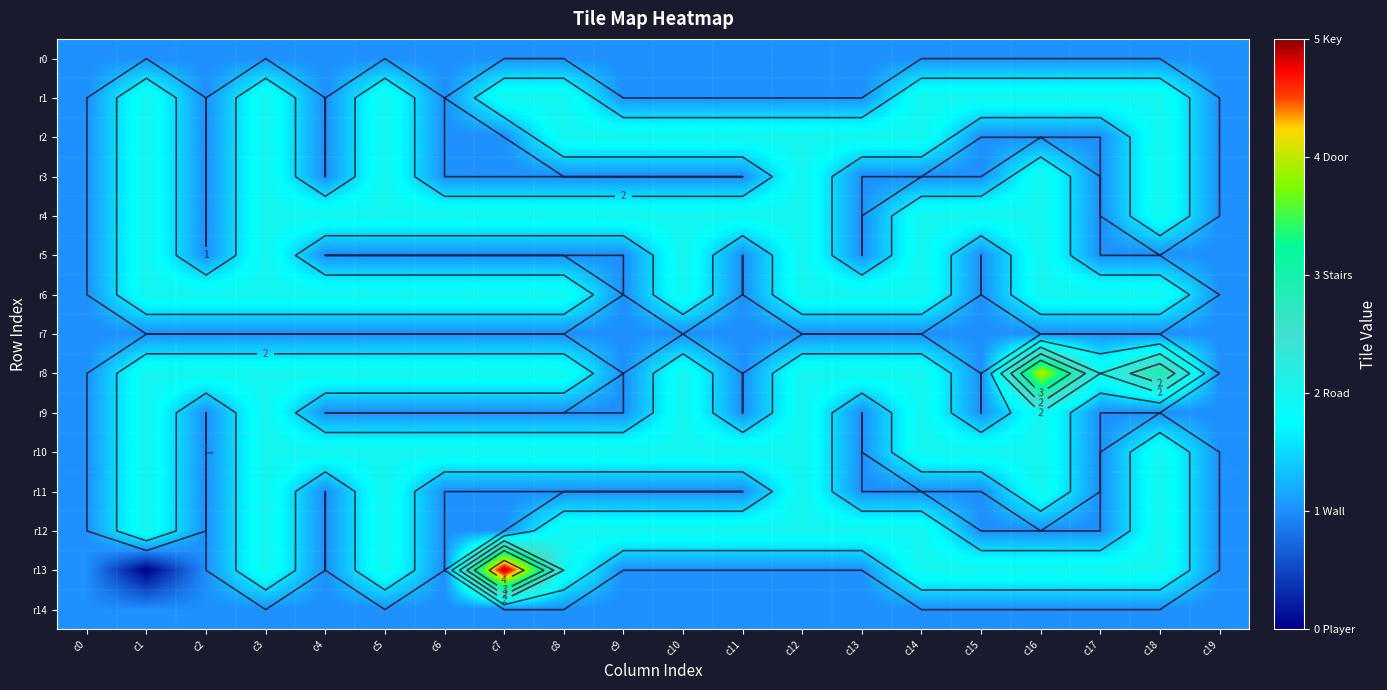

What is the total value across all series at c11?

19